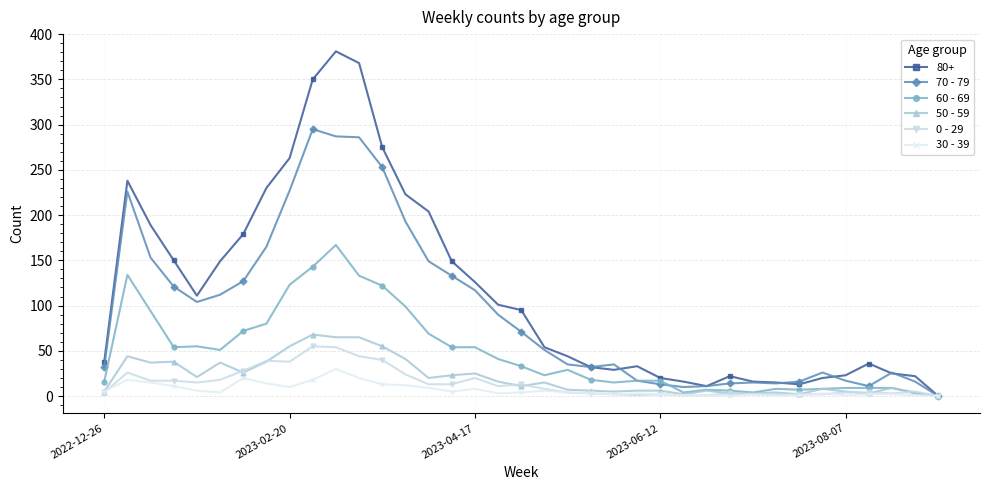

How many lines are shown in the chart?

6